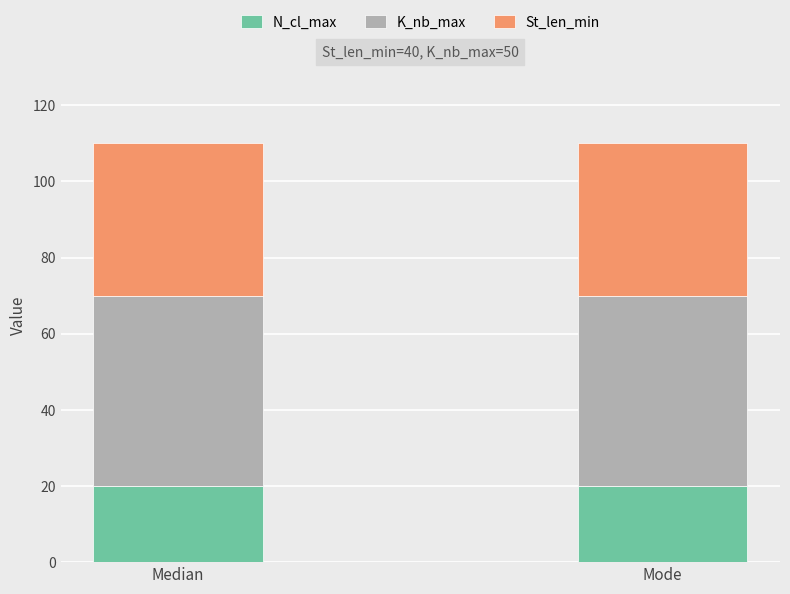

Does the chart contain stacked bars?

Yes